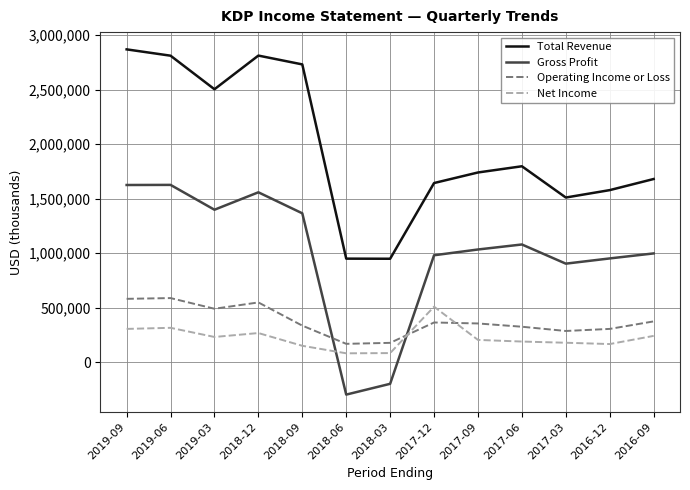

At 2019-06, list the series in order from largest to smallest.

Total Revenue, Gross Profit, Operating Income or Loss, Net Income